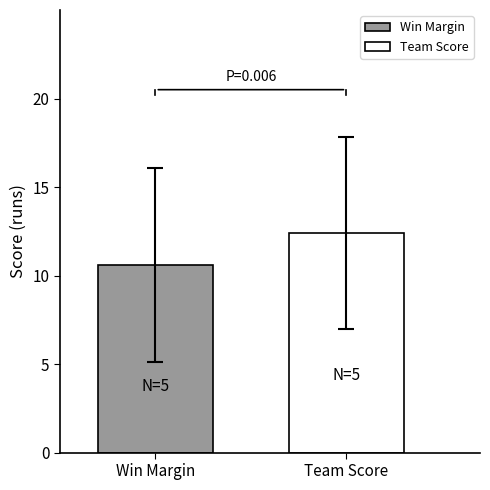

Which series has the widest spread of values?

Win Margin